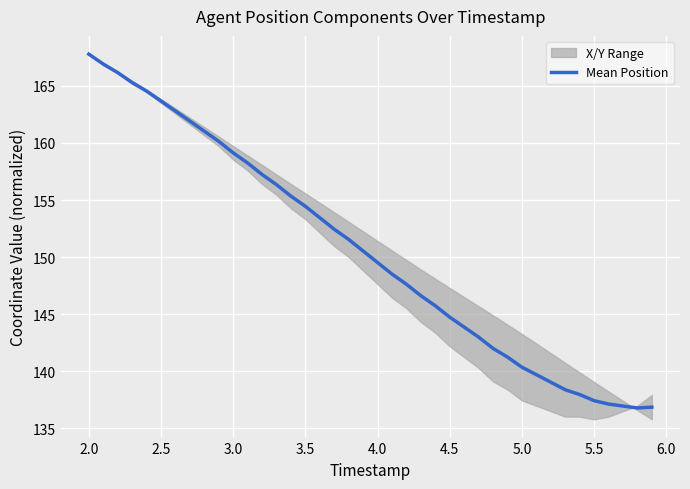

The Mean Position series shows 154.5 at 3.5. True or false?

True